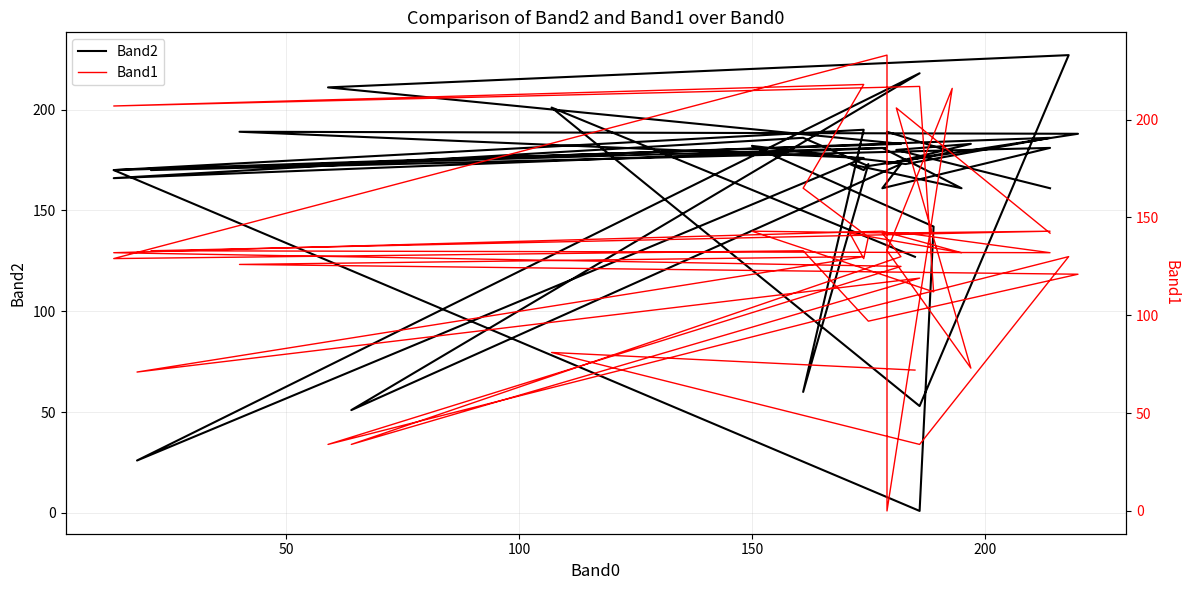

Where does the Band2 series first go above 173?

50